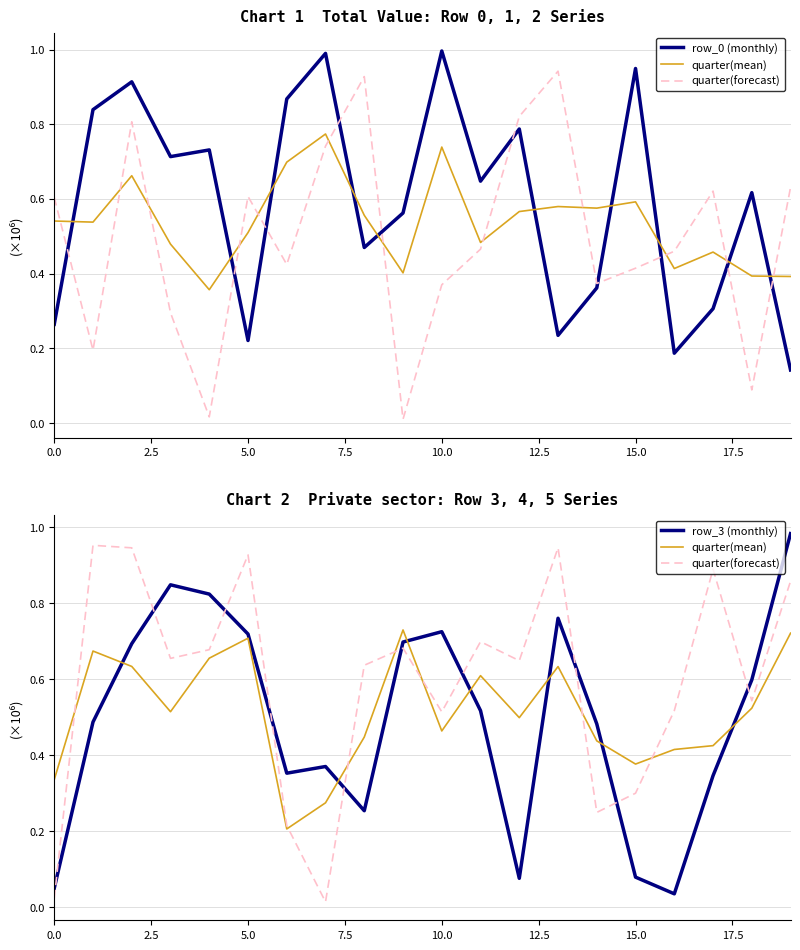

At how many categories does at least one series exceed 0?

20